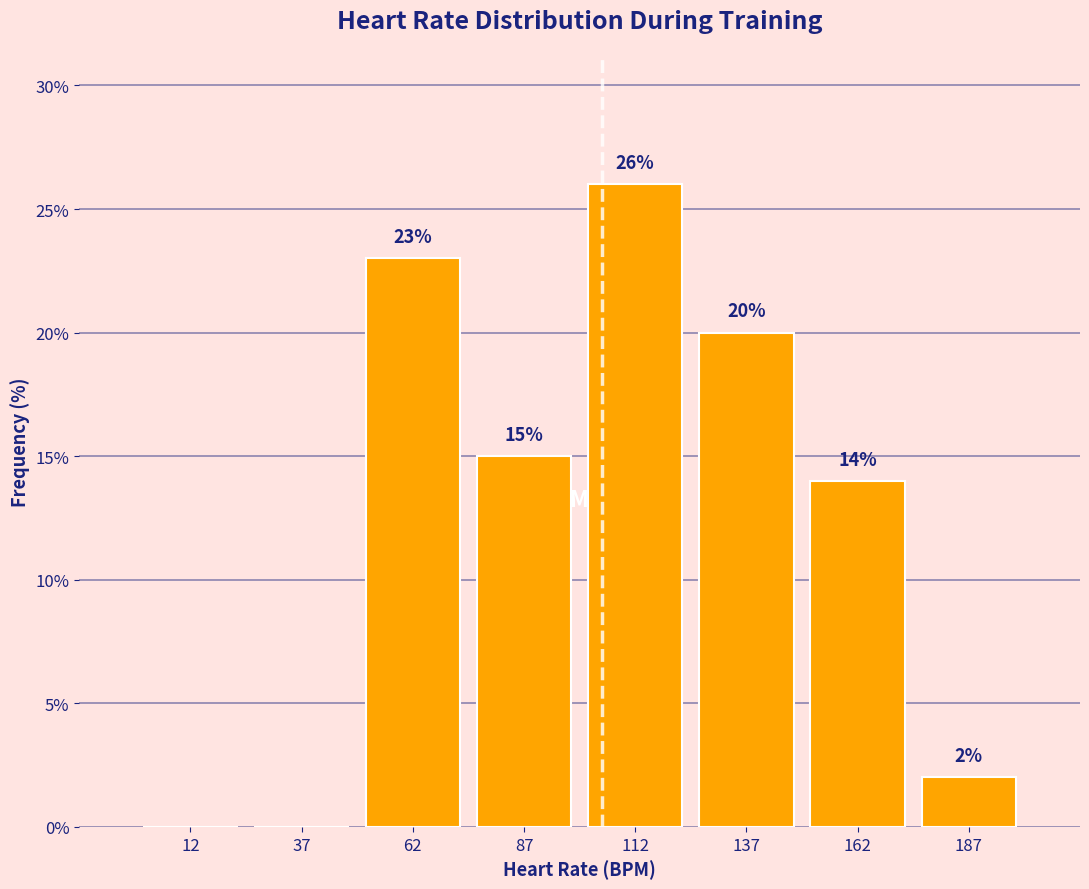

Which range on the x-axis has the tallest bar?

100 to 125